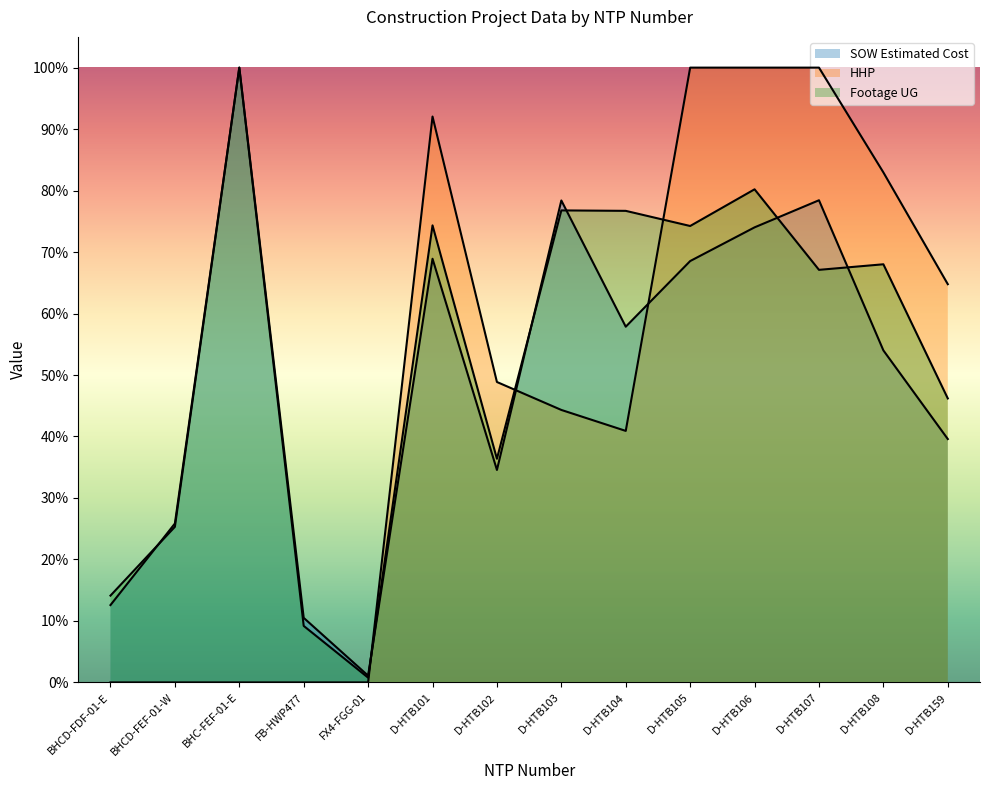

Reading right to left, what are all the values shown in this chart?

SOW Estimated Cost: 0.4	0.5	0.8	0.7	0.7	0.6	0.8	0.3	0.7	0.0	0.1	1.0	0.3	0.1
HHP: 0.6	0.8	1.0	1.0	1.0	0.4	0.4	0.5	0.9	0.0	0.0	0.0	0.0	0.0
Footage UG: 0.5	0.7	0.7	0.8	0.7	0.8	0.8	0.4	0.7	0.0	0.1	1.0	0.3	0.1